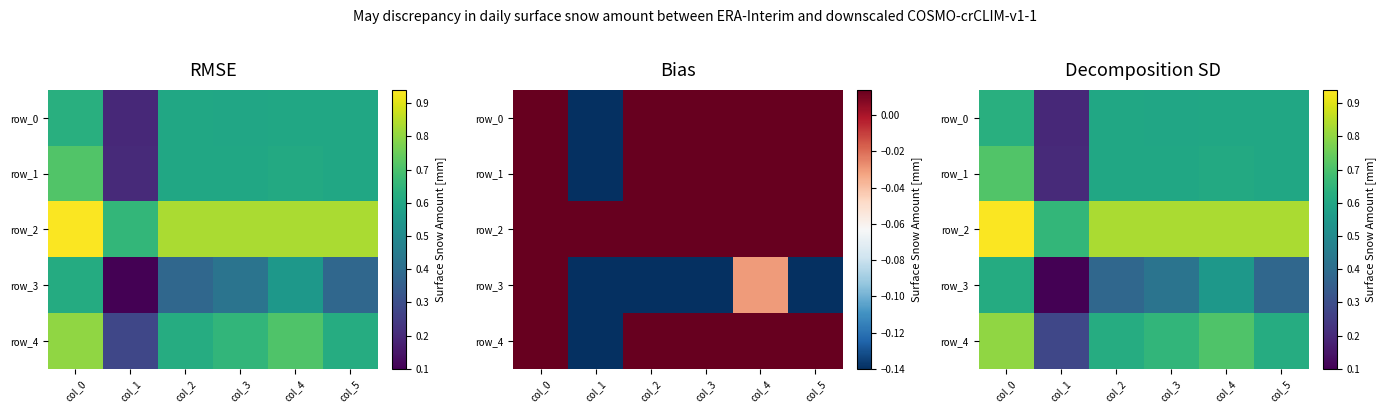

What value does the row_2 series have at col_2?

0.8